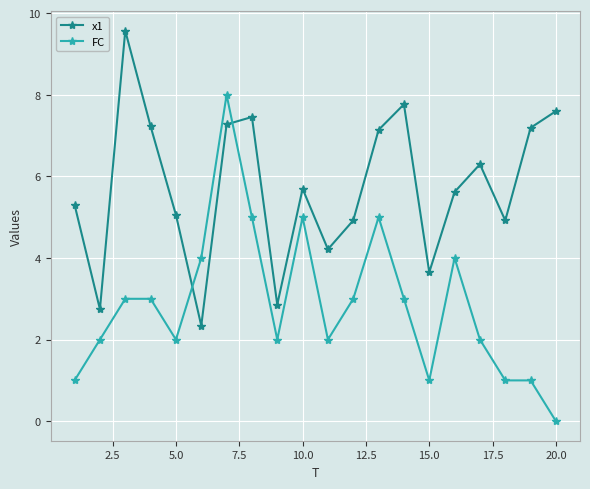

What is the minimum value for x1?

2.3